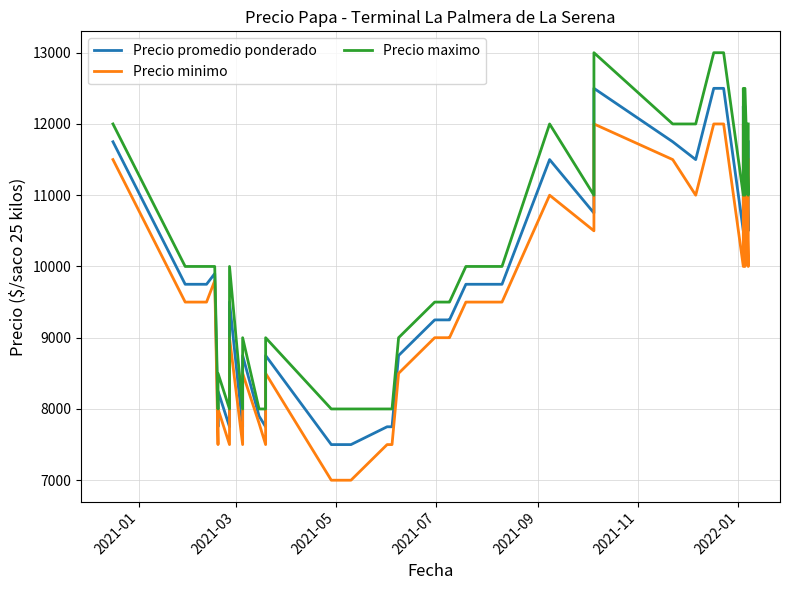

How many values in the Precio maximo series exceed 10000?

14